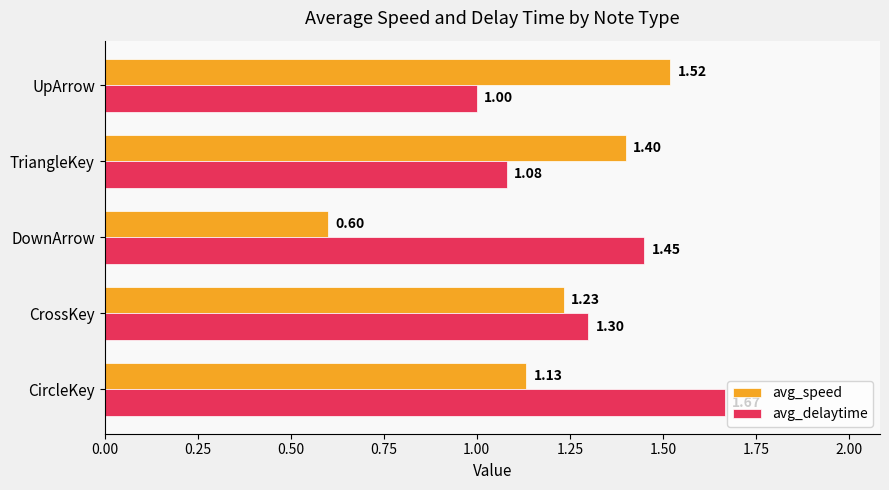

Count the avg_delaytime values in the range 1 to 2.

5